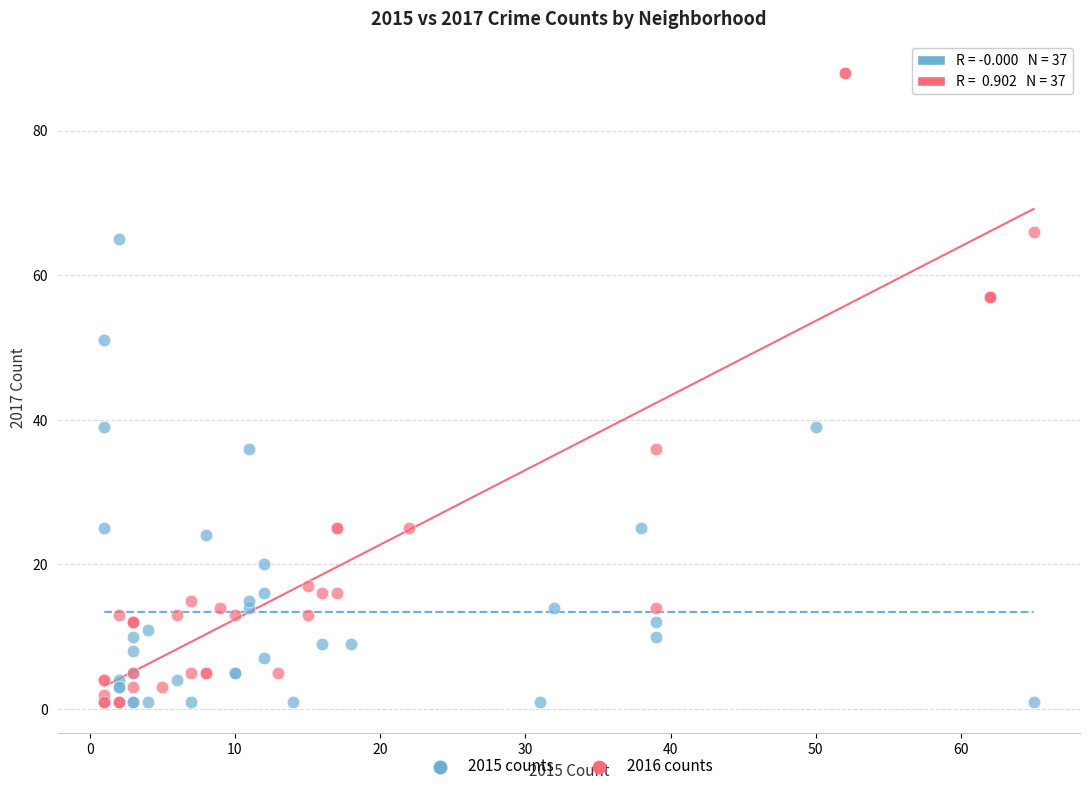

What are all the series names shown in the legend?

2015 counts, 2016 counts